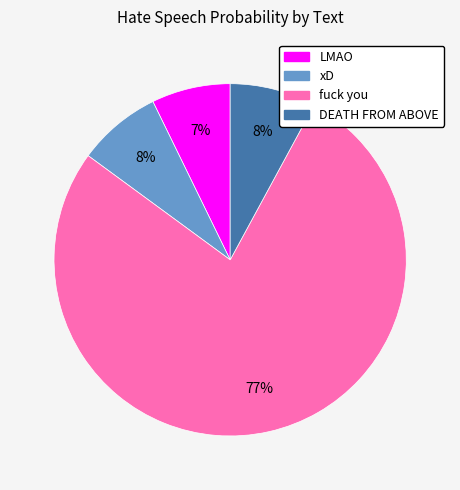

True or false: fuck you accounts for 63% of the total.

False